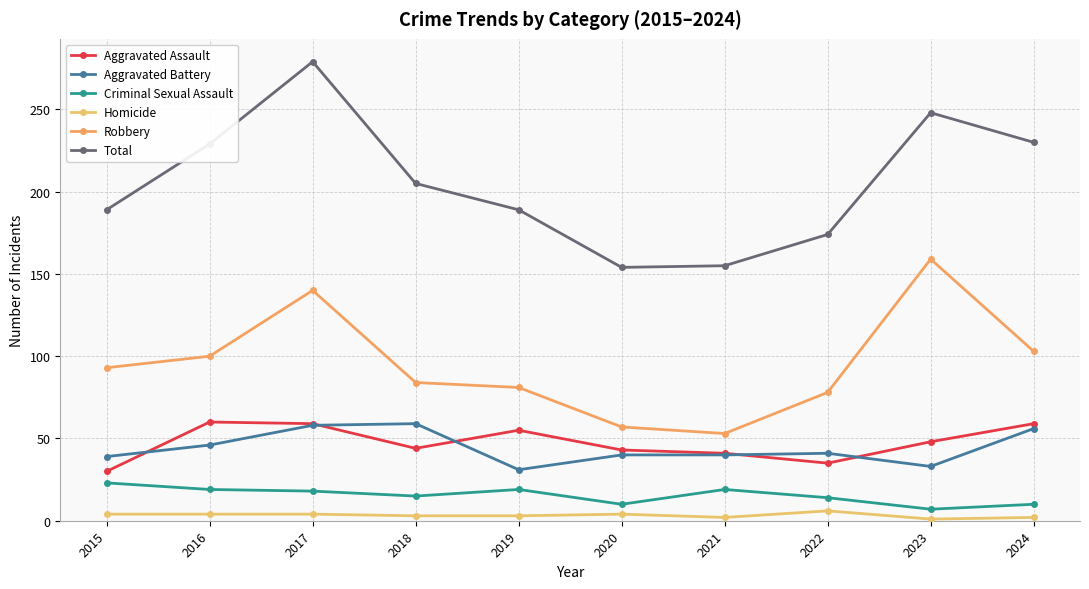

True or false: Aggravated Battery has more than 2 points higher than both neighbors.

False